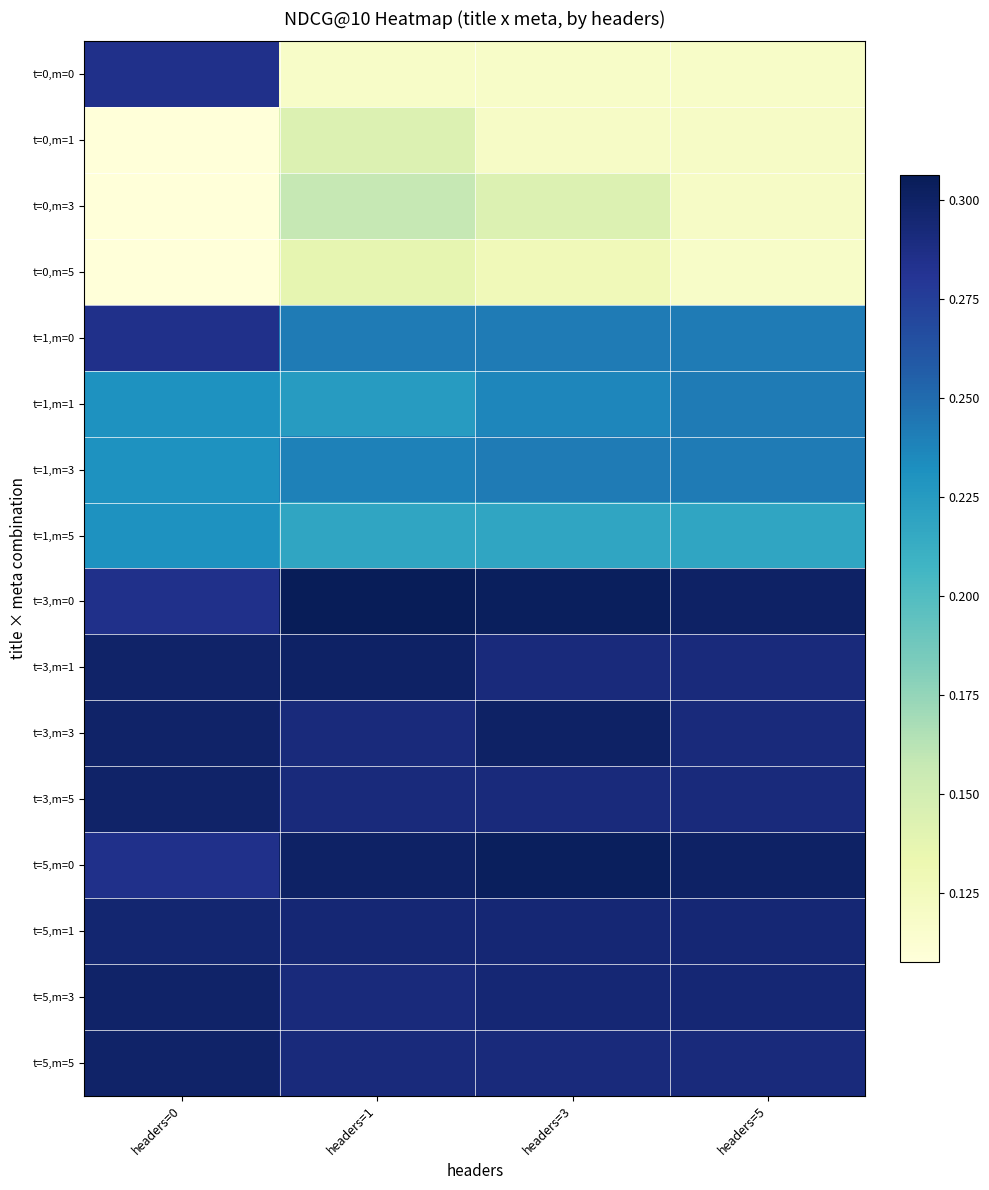

Reading left to right, what are all the values shown in this chart?

t=0,m=0: headers=0=0.3	headers=1=0.1	headers=3=0.1	headers=5=0.1
t=0,m=1: headers=0=0.1	headers=1=0.1	headers=3=0.1	headers=5=0.1
t=0,m=3: headers=0=0.1	headers=1=0.2	headers=3=0.1	headers=5=0.1
t=0,m=5: headers=0=0.1	headers=1=0.1	headers=3=0.1	headers=5=0.1
t=1,m=0: headers=0=0.3	headers=1=0.2	headers=3=0.2	headers=5=0.2
t=1,m=1: headers=0=0.2	headers=1=0.2	headers=3=0.2	headers=5=0.2
t=1,m=3: headers=0=0.2	headers=1=0.2	headers=3=0.2	headers=5=0.2
t=1,m=5: headers=0=0.2	headers=1=0.2	headers=3=0.2	headers=5=0.2
t=3,m=0: headers=0=0.3	headers=1=0.3	headers=3=0.3	headers=5=0.3
t=3,m=1: headers=0=0.3	headers=1=0.3	headers=3=0.3	headers=5=0.3
t=3,m=3: headers=0=0.3	headers=1=0.3	headers=3=0.3	headers=5=0.3
t=3,m=5: headers=0=0.3	headers=1=0.3	headers=3=0.3	headers=5=0.3
t=5,m=0: headers=0=0.3	headers=1=0.3	headers=3=0.3	headers=5=0.3
t=5,m=1: headers=0=0.3	headers=1=0.3	headers=3=0.3	headers=5=0.3
t=5,m=3: headers=0=0.3	headers=1=0.3	headers=3=0.3	headers=5=0.3
t=5,m=5: headers=0=0.3	headers=1=0.3	headers=3=0.3	headers=5=0.3